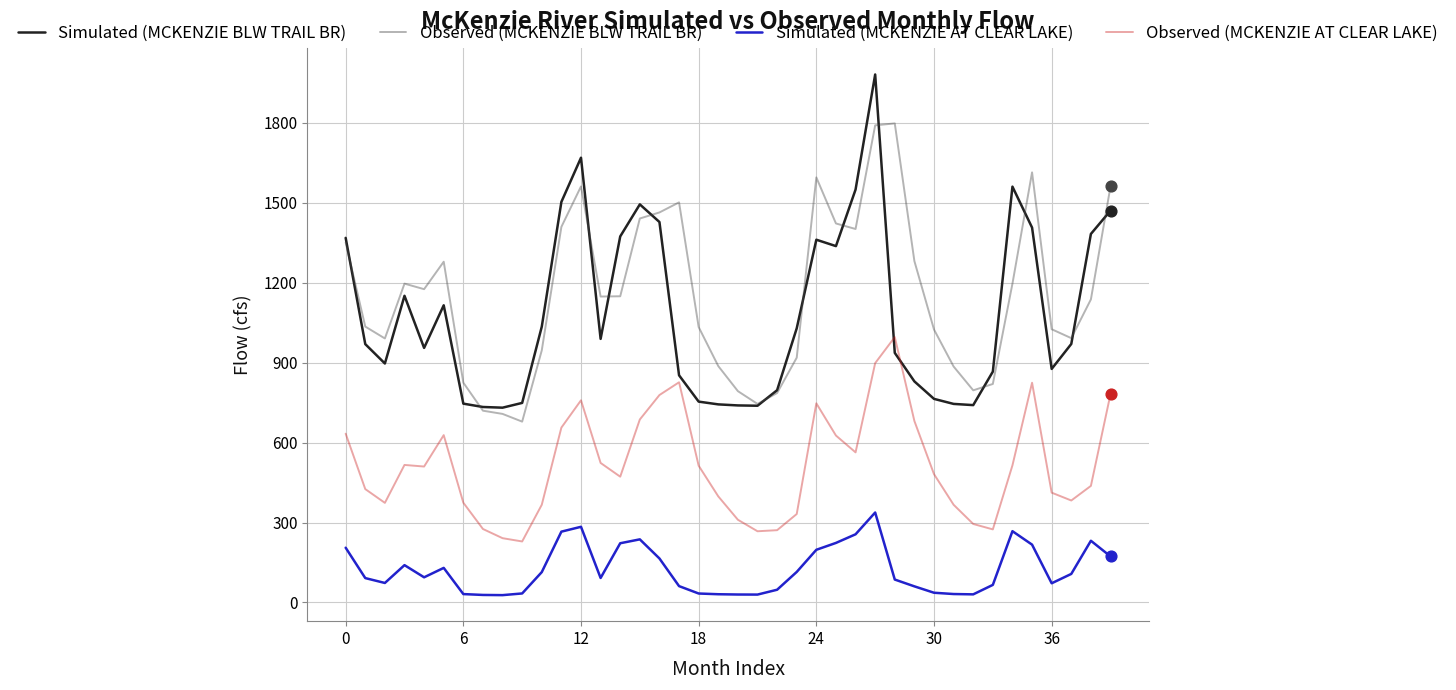

What is the greatest value displayed?

1982.0